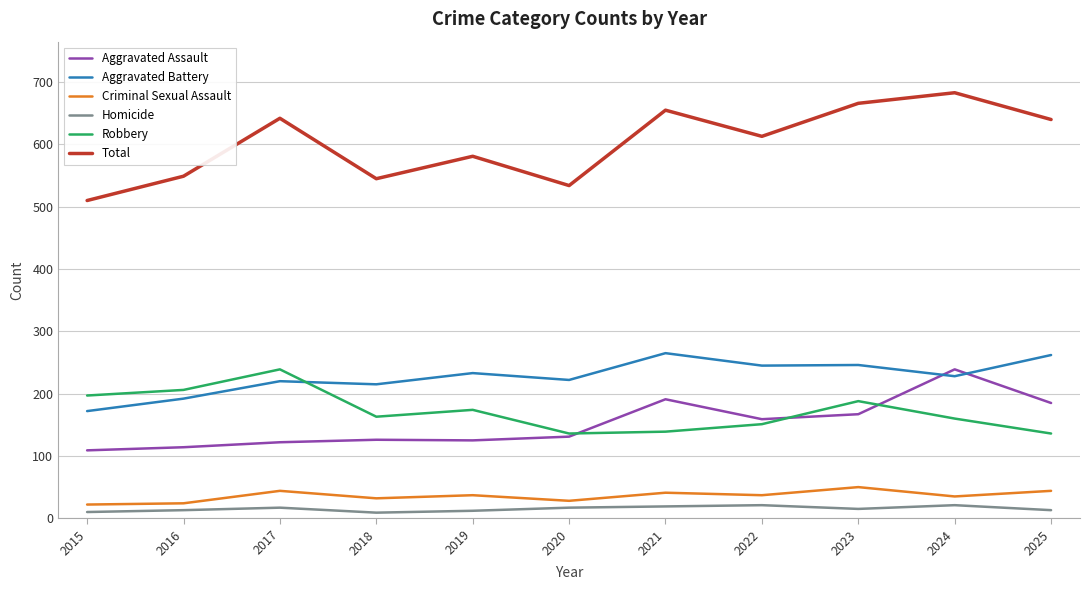

Is it true that Aggravated Battery equals 347 at 2018?

False